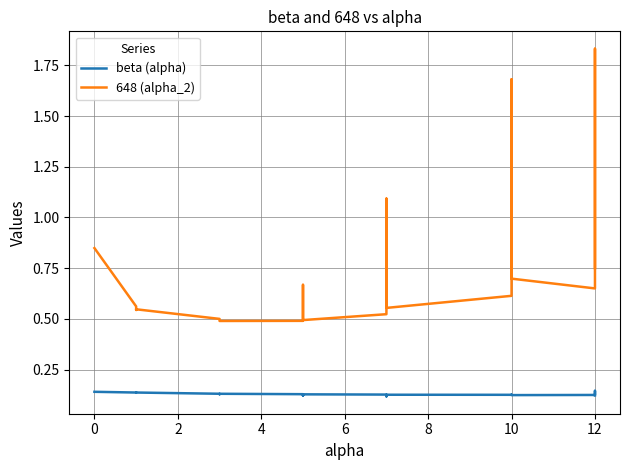

Which series has the widest spread of values?

648 (alpha_2)